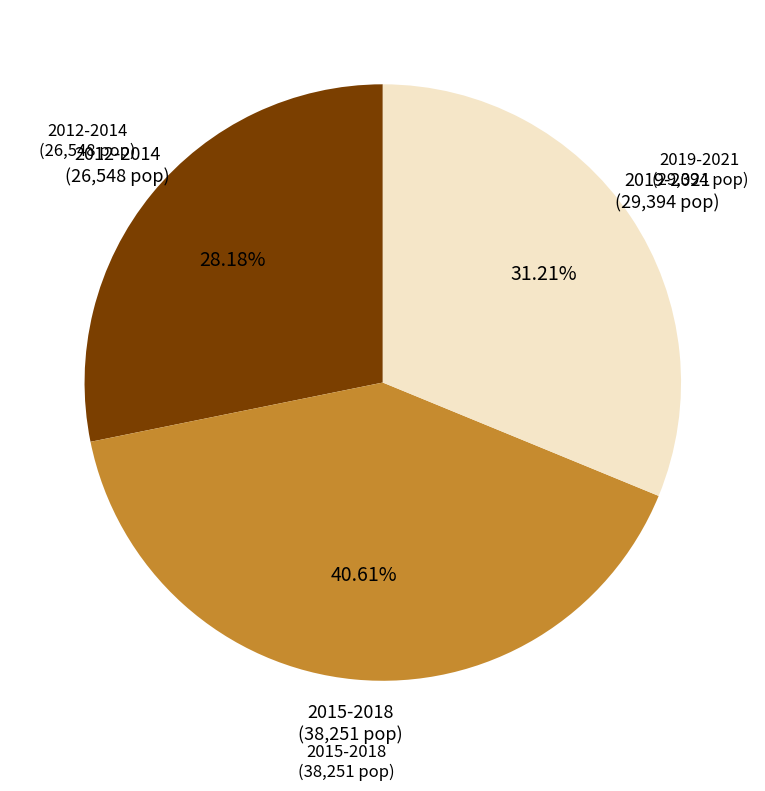

Which slice is the smallest?

2012-2014